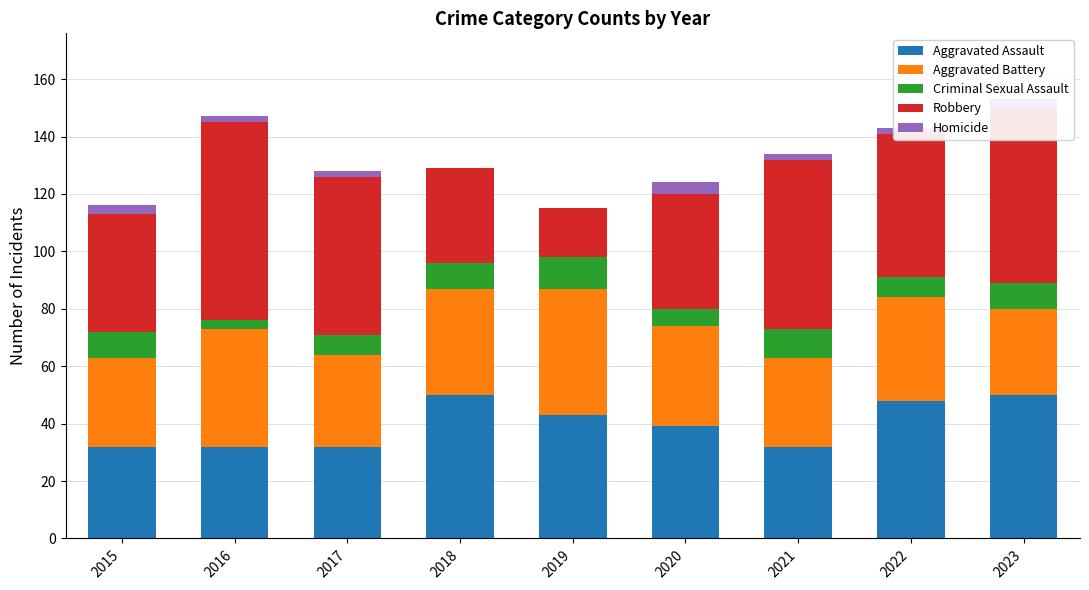

What is the highest value of the Aggravated Assault series?

50